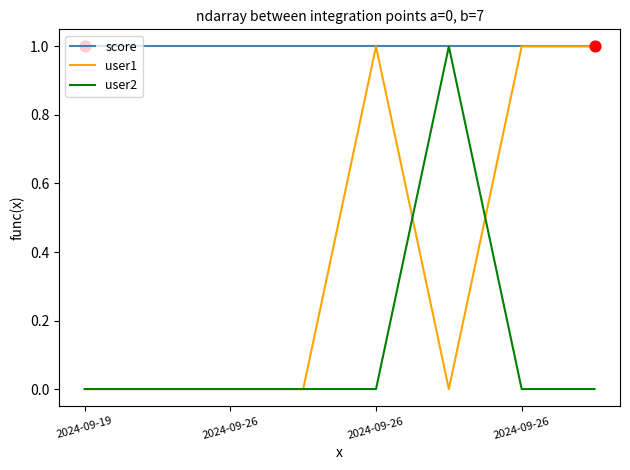

Rank the series by their average value, from highest to lowest.

score, user1, user2